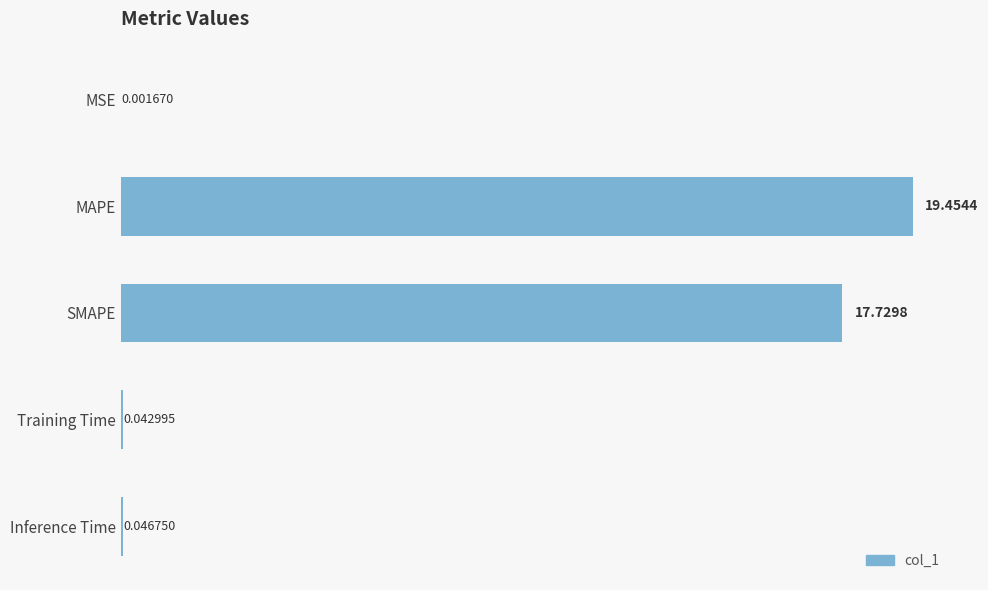

What is the sum of all values?

37.3